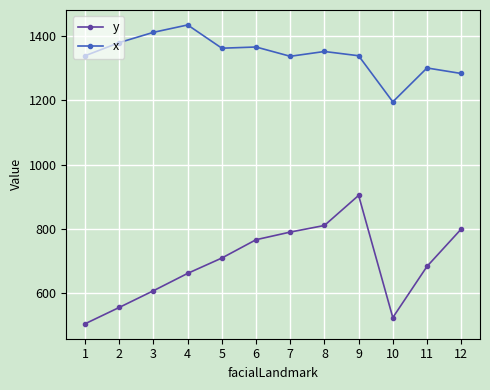

Where is the first local minimum for y?

10